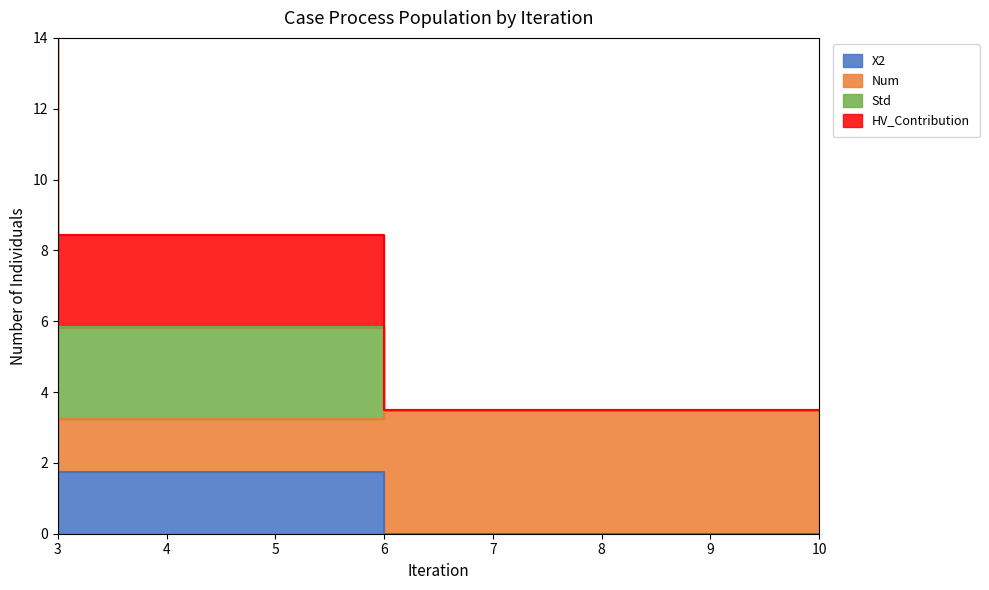

At how many categories does at least one series exceed 3?

3